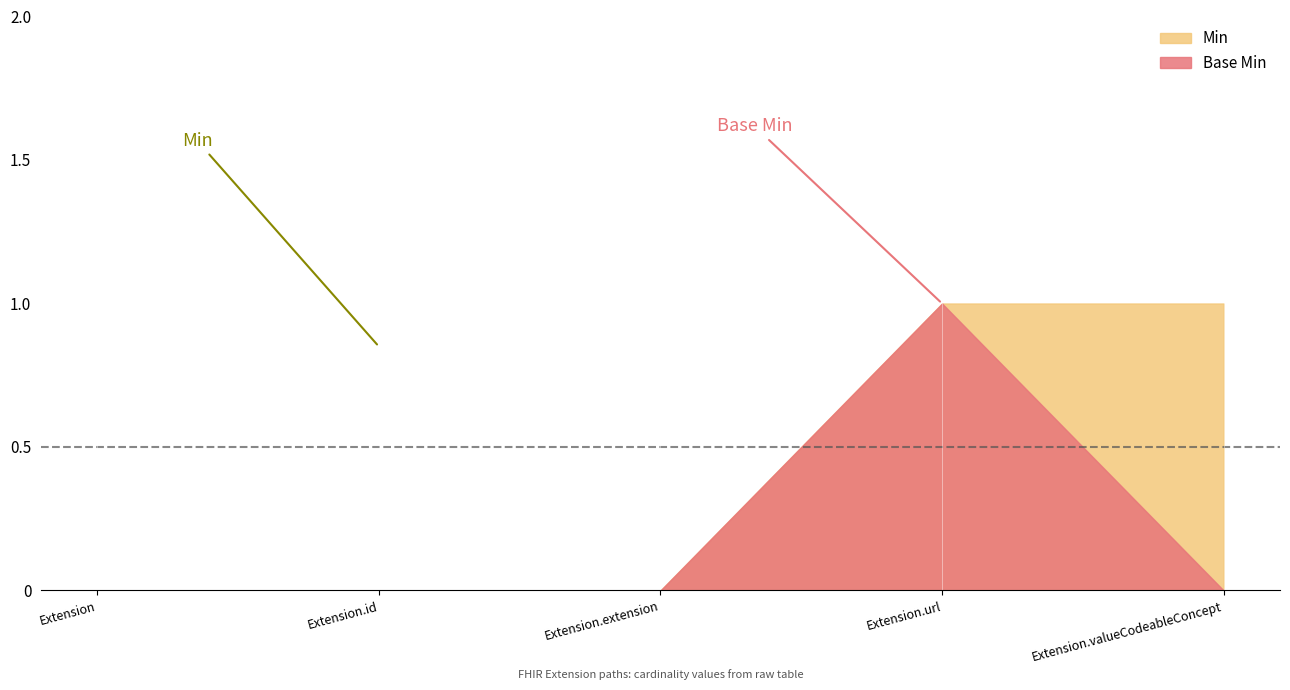

Where is the first local maximum for Base Min?

Extension.url